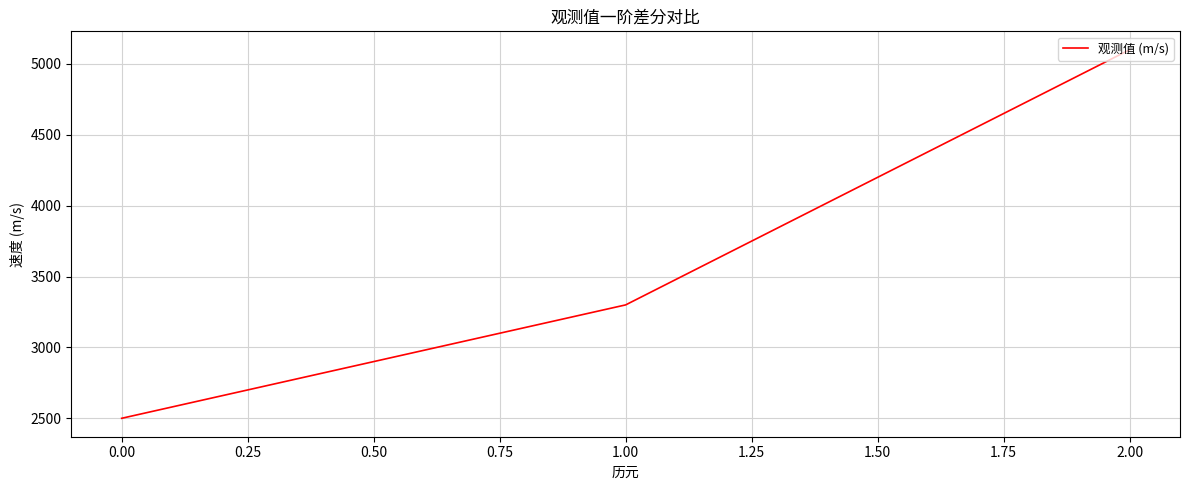

How many values are between 2500 and 5100?

3